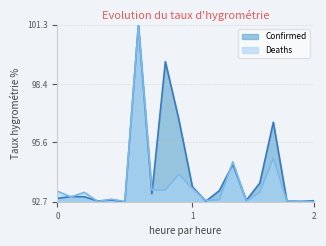

Which series ends up on top after the final intersection of Confirmed and Deaths?

Confirmed